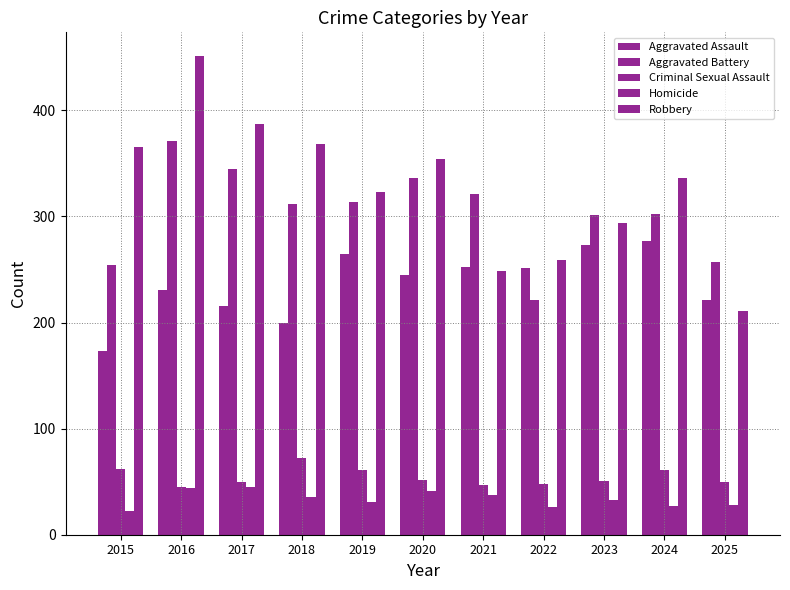

How many bars are there in each group?

5